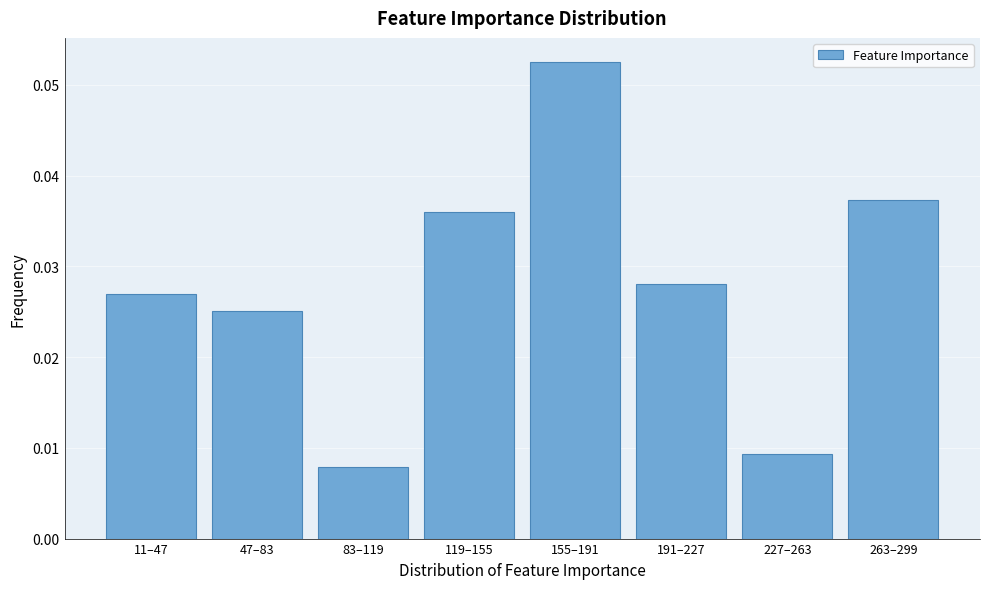

At which category does the chart reach its minimum across all series?

83–119